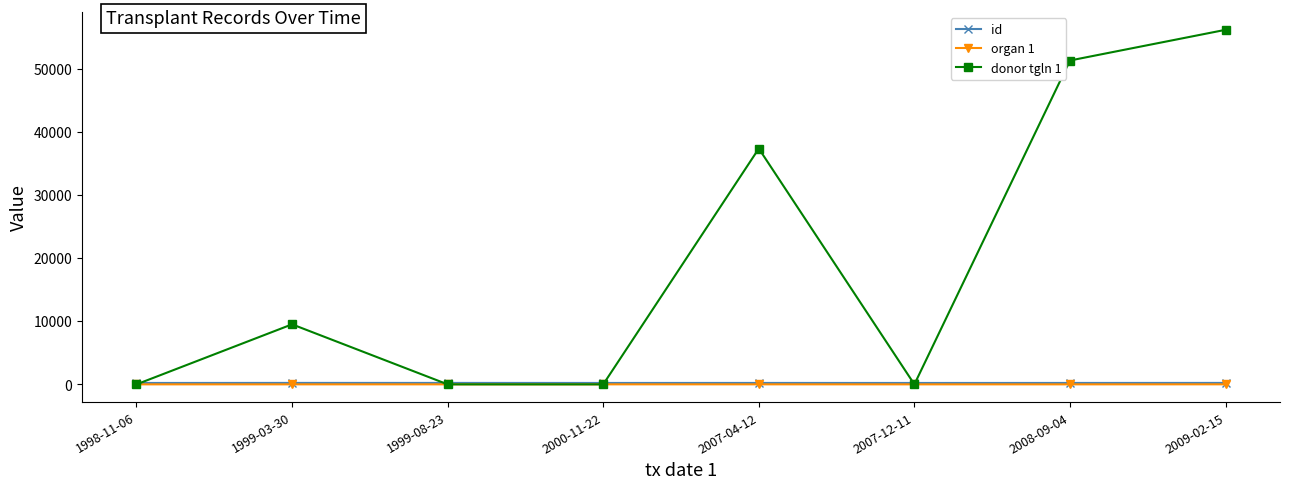

What is the difference between the maximum and minimum values in the organ 1 series?

5